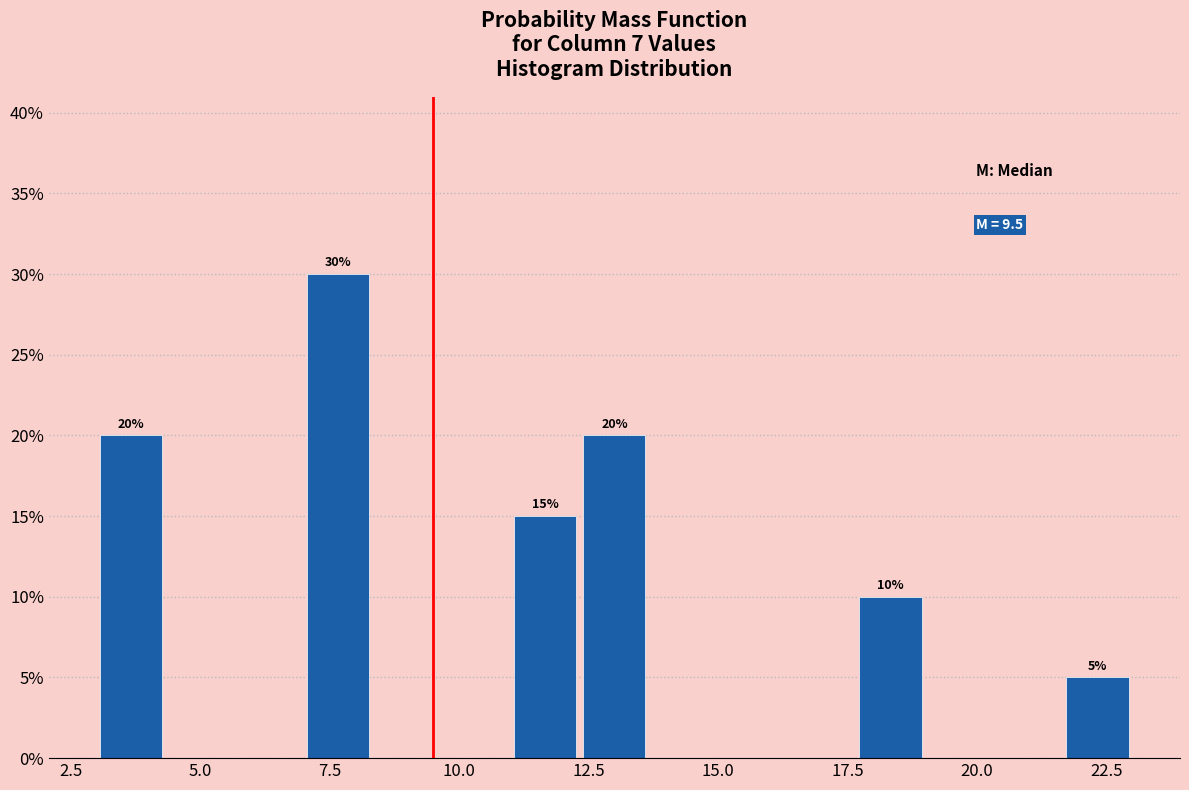

Around what value on the x-axis is the tallest bar? Give the approximate position of its centre, as read against the axis.

7.5